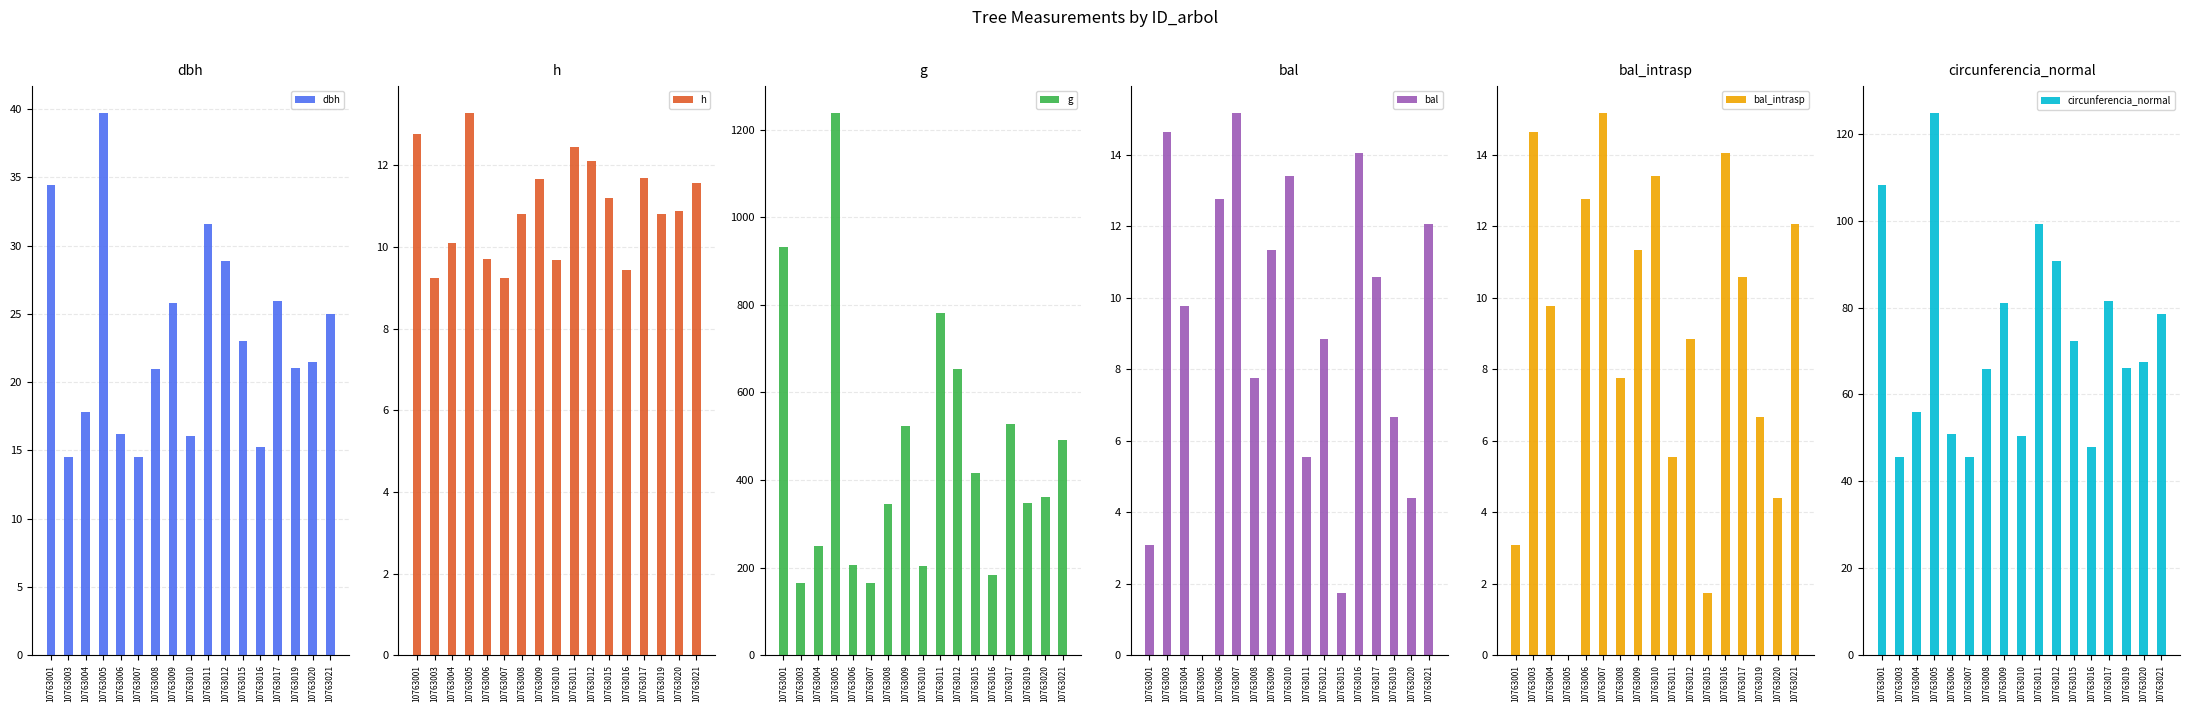

Read the g value at 10763019.

346.6